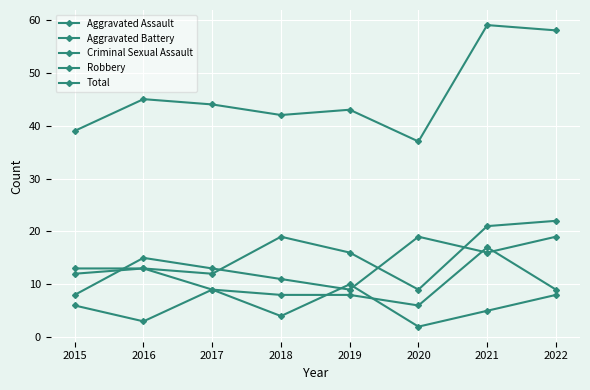

Reading left to right, what are all the values shown in this chart?

Aggravated Assault: 2015=12	2016=13	2017=12	2018=19	2019=16	2020=9	2021=21	2022=22
Aggravated Battery: 2015=13	2016=13	2017=9	2018=8	2019=8	2020=6	2021=17	2022=9
Criminal Sexual Assault: 2015=6	2016=3	2017=9	2018=4	2019=10	2020=2	2021=5	2022=8
Robbery: 2015=8	2016=15	2017=13	2018=11	2019=9	2020=19	2021=16	2022=19
Total: 2015=39	2016=45	2017=44	2018=42	2019=43	2020=37	2021=59	2022=58